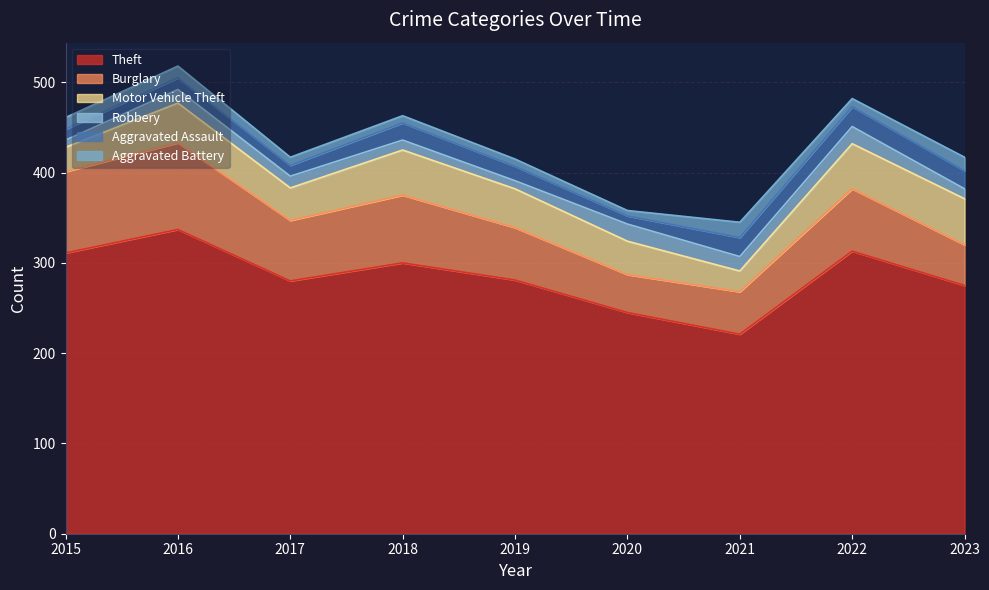

Count the number of categories in the chart.

9